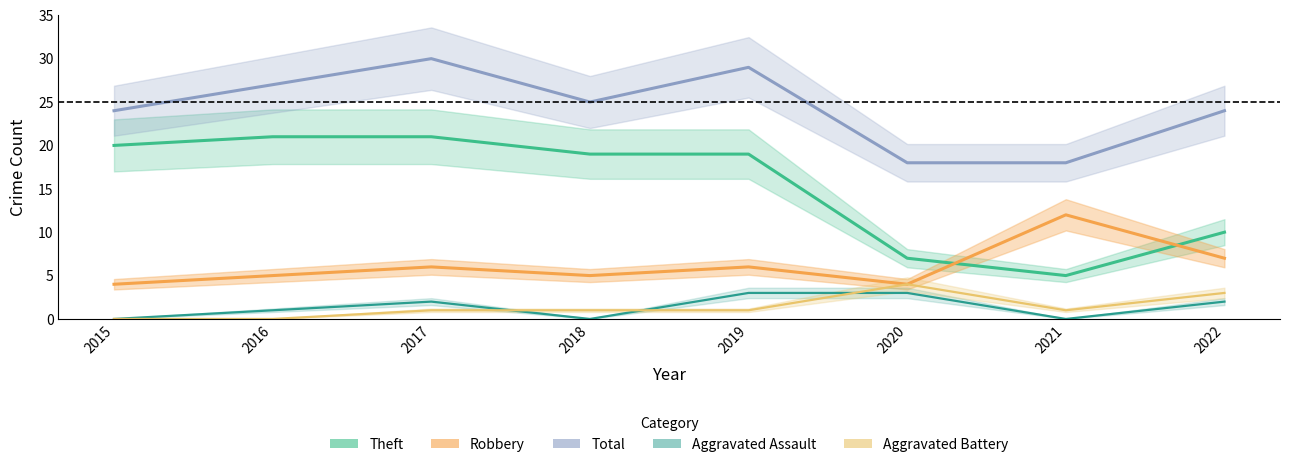

What is the maximum value shown in the chart?

30